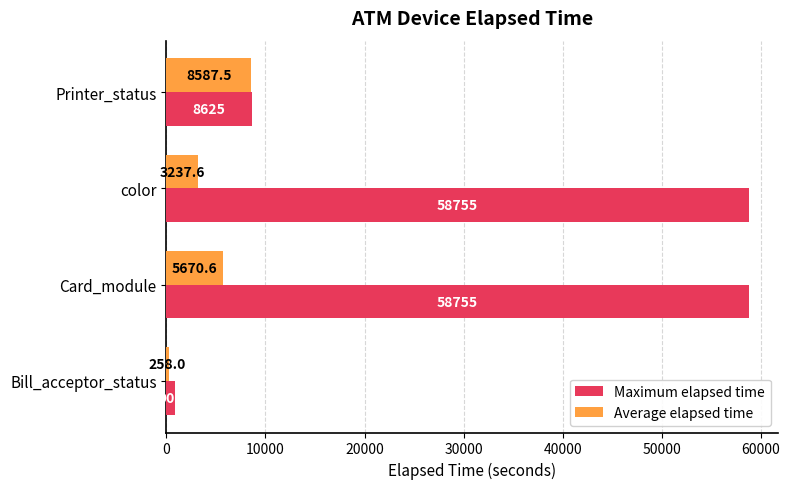

Which series has the widest spread of values?

Maximum elapsed time